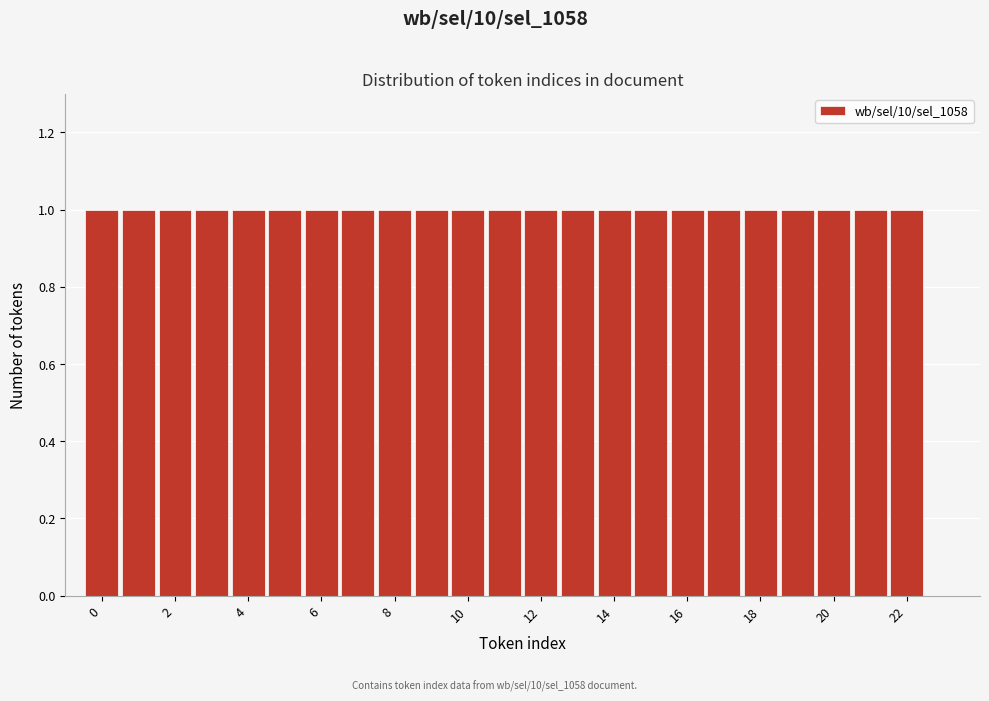

What is the height of the bar covering 1.5 to 2.5 on the x-axis? Neither the bar edges nor the heights are printed on the chart, so give them approximately, as read against the axes.

1